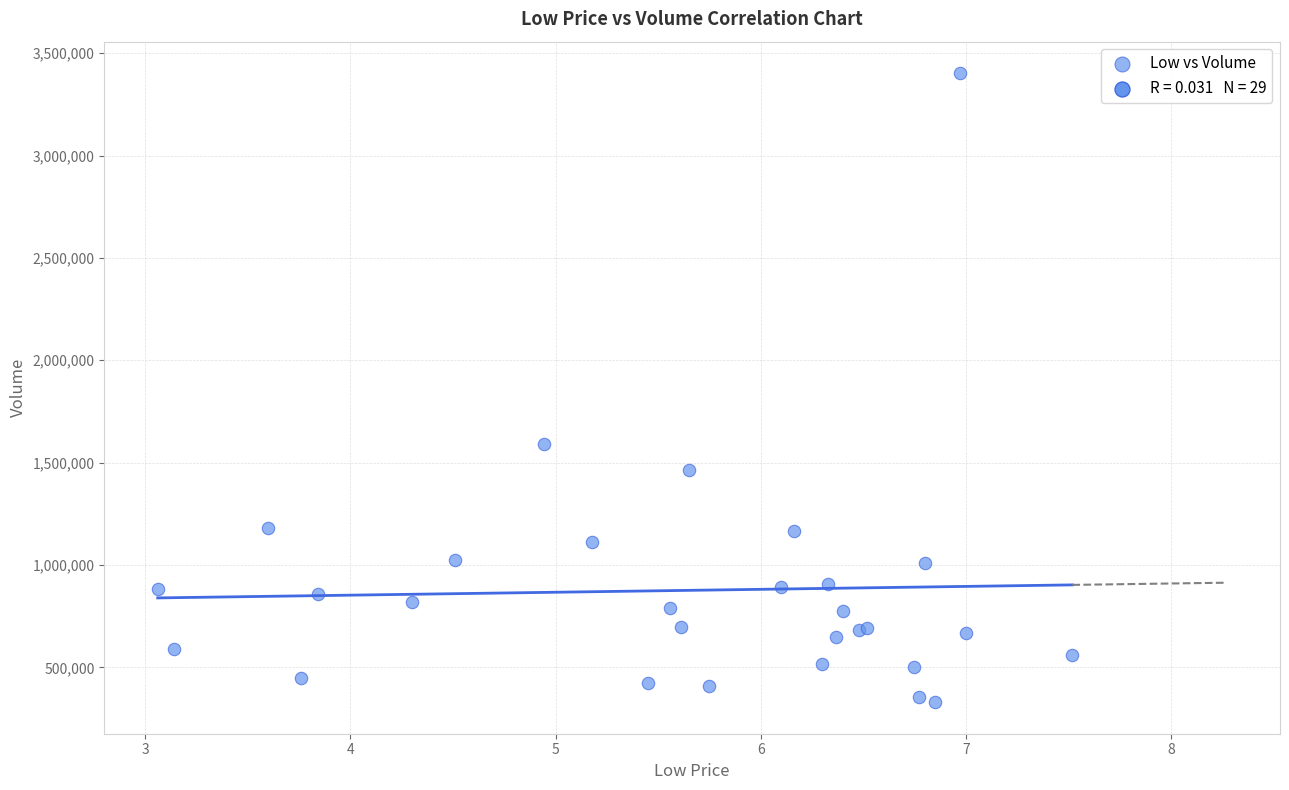

What Y value in the scatter plot is closest to 1866050?

1592200